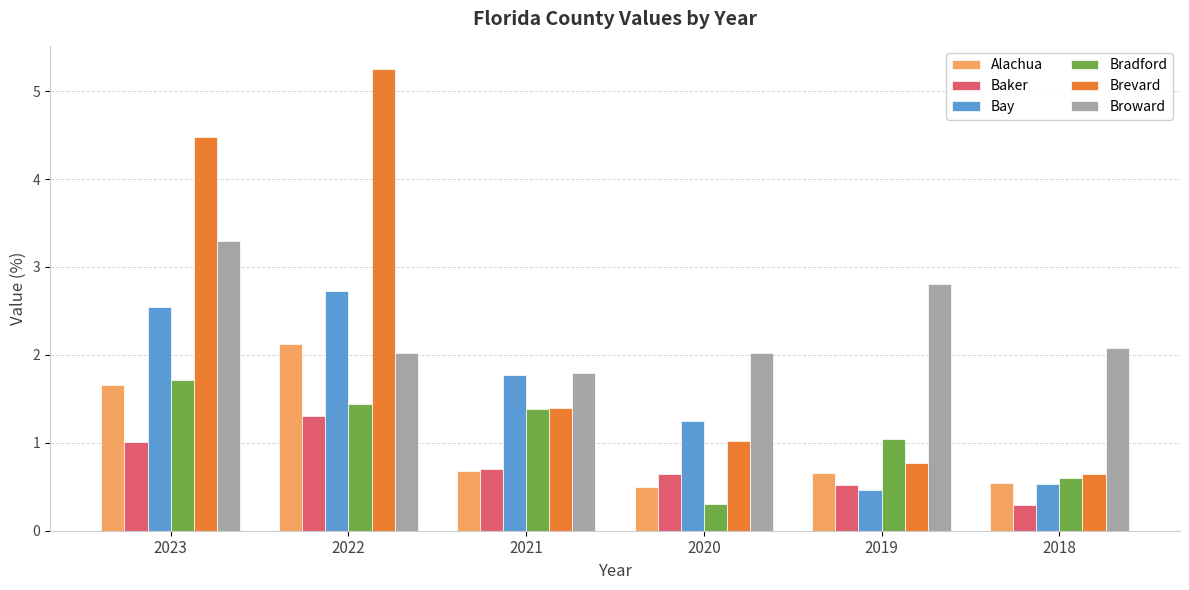

At which label is Bradford closest to 1?

2019